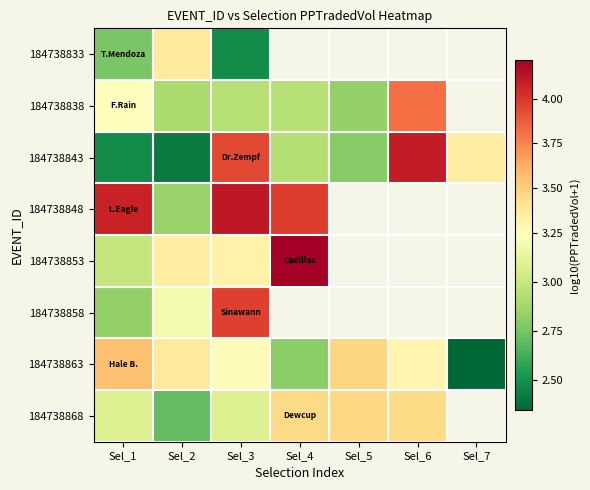

Rank the series at Sel_1 from highest to lowest value.

184738848, 184738863, 184738838, 184738868, 184738853, 184738858, 184738833, 184738843